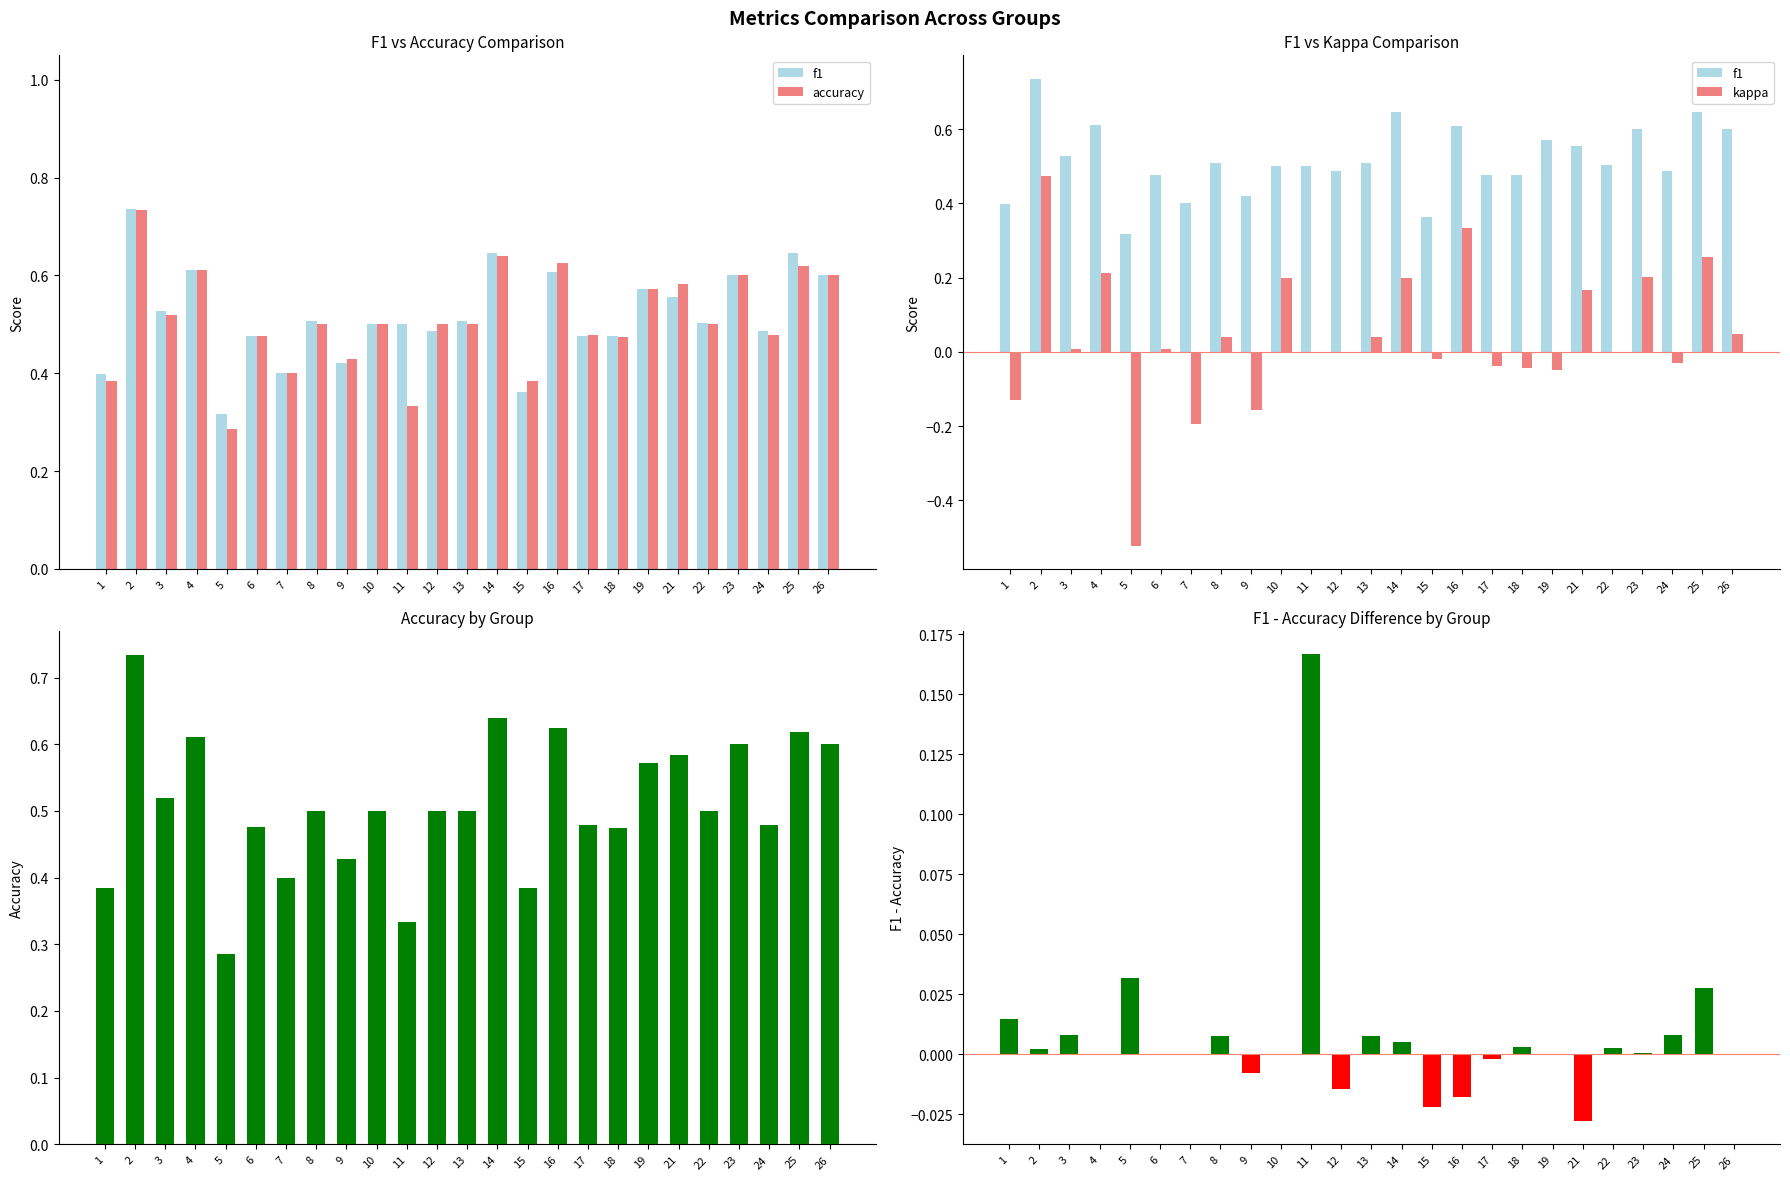

The f1 - accuracy series shows 0.3 at 11. True or false?

False